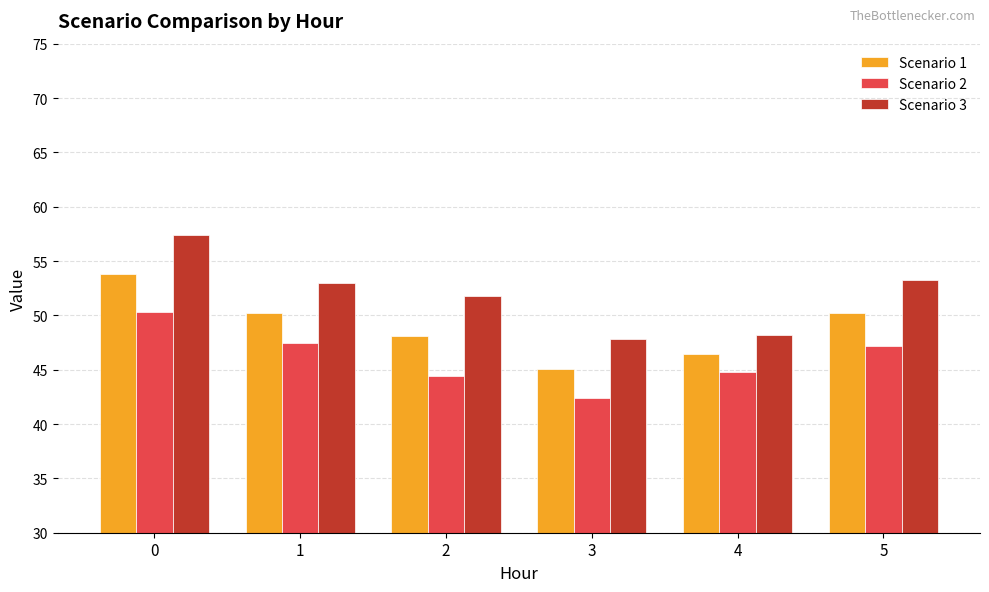

The Scenario 1 series shows 31.5 at 5. True or false?

False